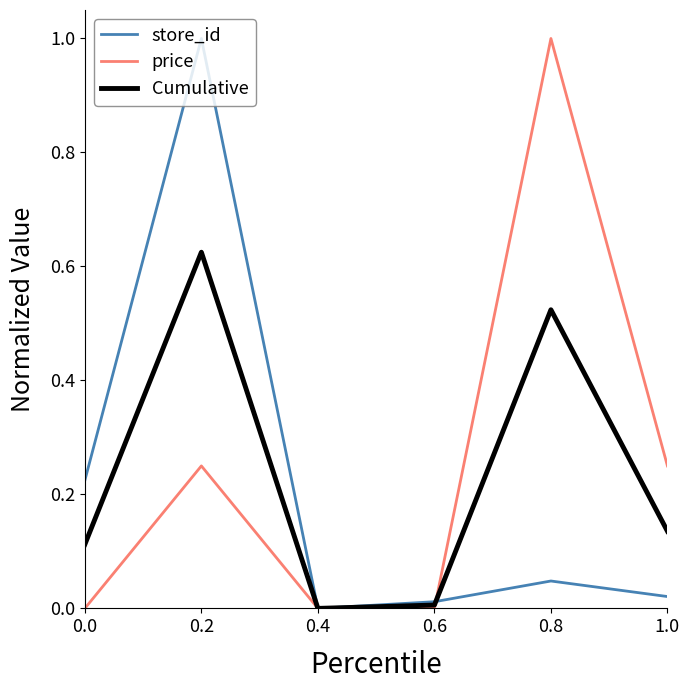

What position from the left is 0.4?

3